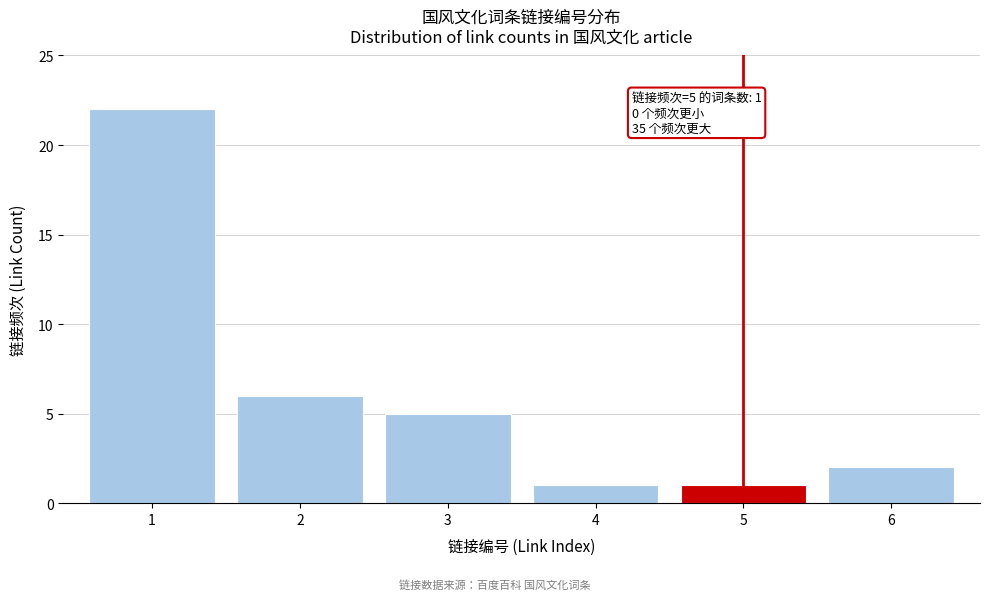

Reading left to right, what are all the values shown in this chart?

1=22	2=6	3=5	4=1	5=1	6=2